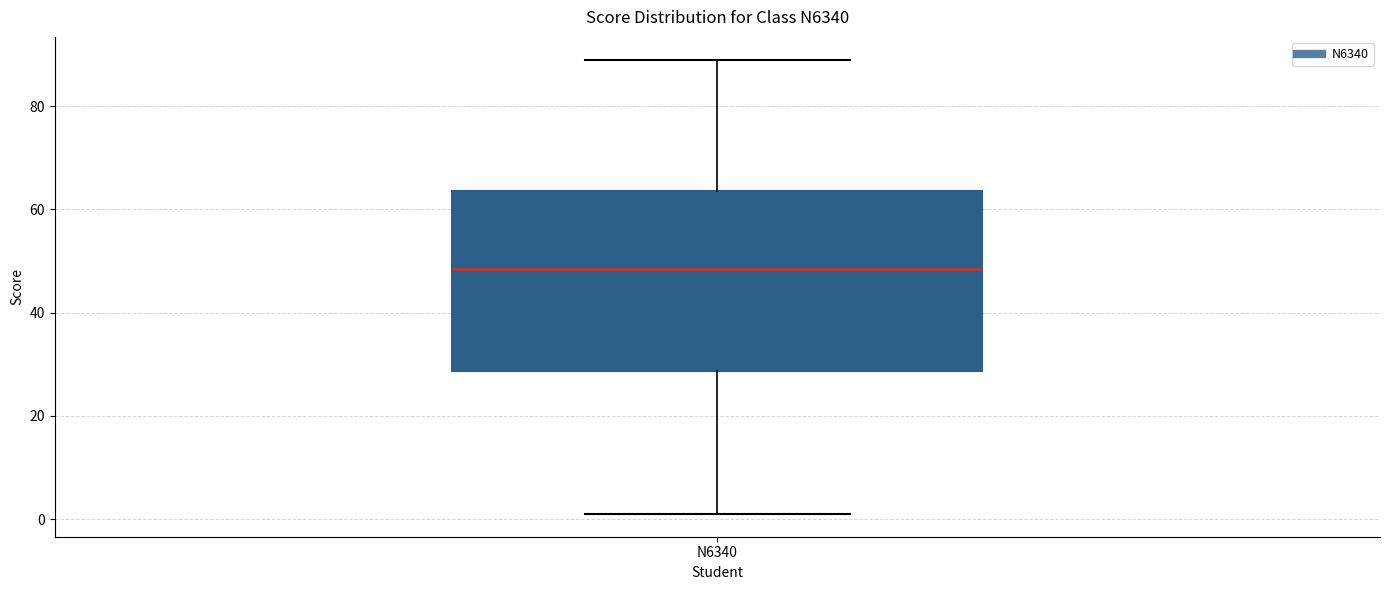

Read this box plot against the y-axis: the position of the median line, the range covered by the box, and the ends of both whiskers. The values are not printed on the chart, so give them approximately, as read against the axis.

median 48, box 28 to 64, whiskers 2 to 90